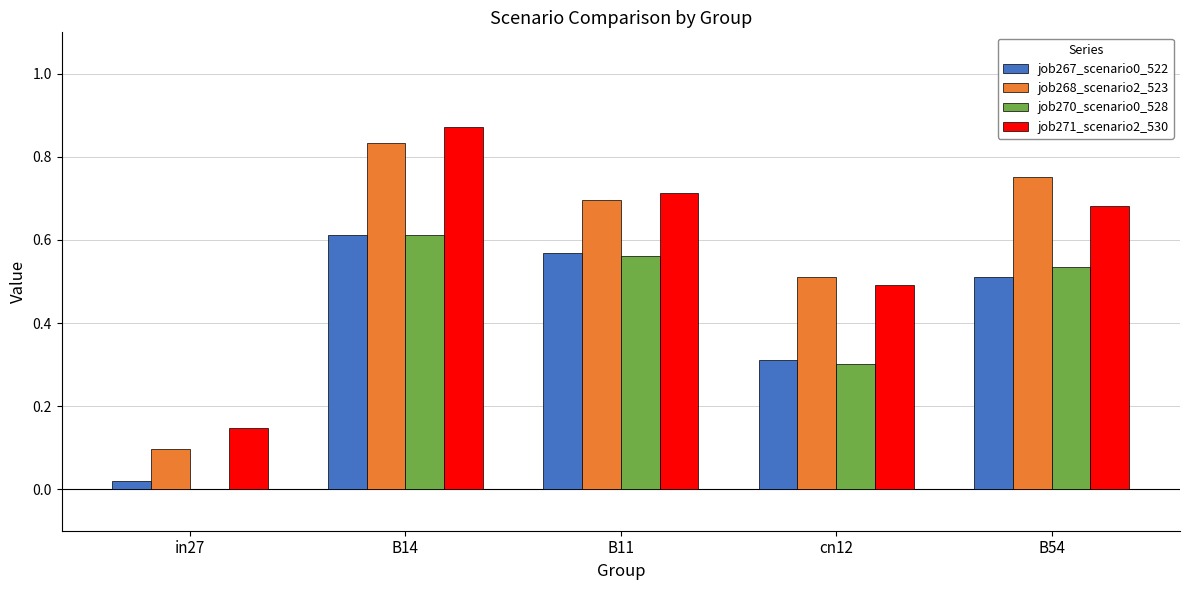

The value of job268_scenario2_523 at in27 is 0.1. True or false?

True